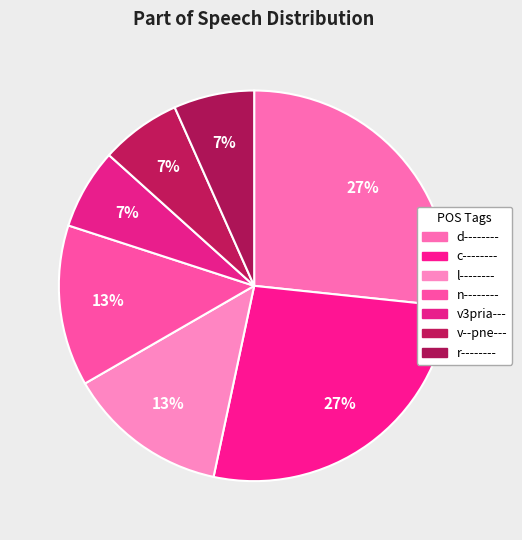

To the nearest percent, what is the difference between the largest and smallest slice percentages?

20%